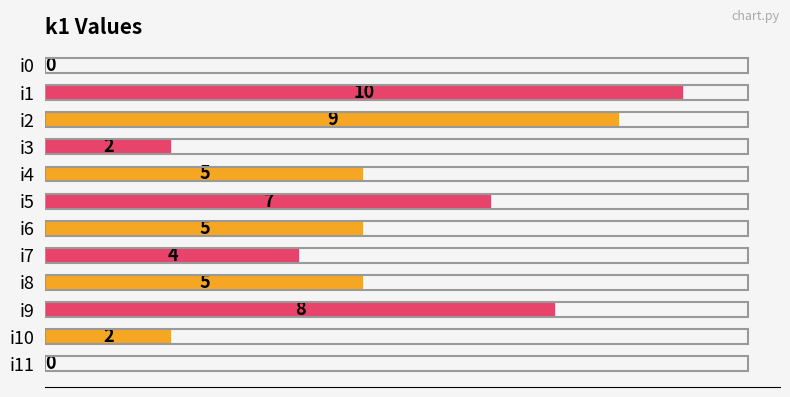

How many data points does each series have?

12